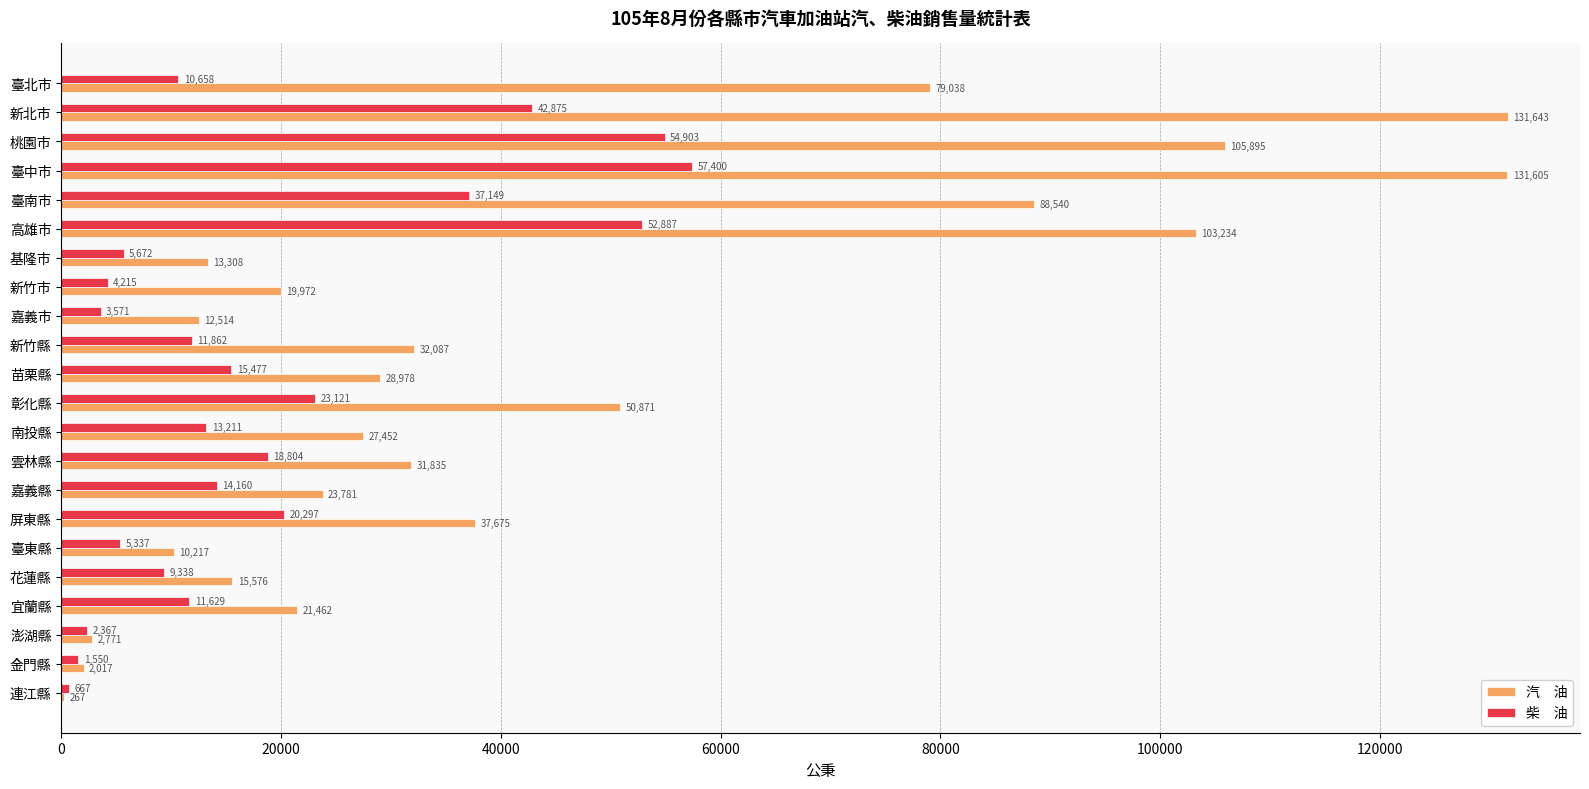

Which category has the highest value across all series?

新北市